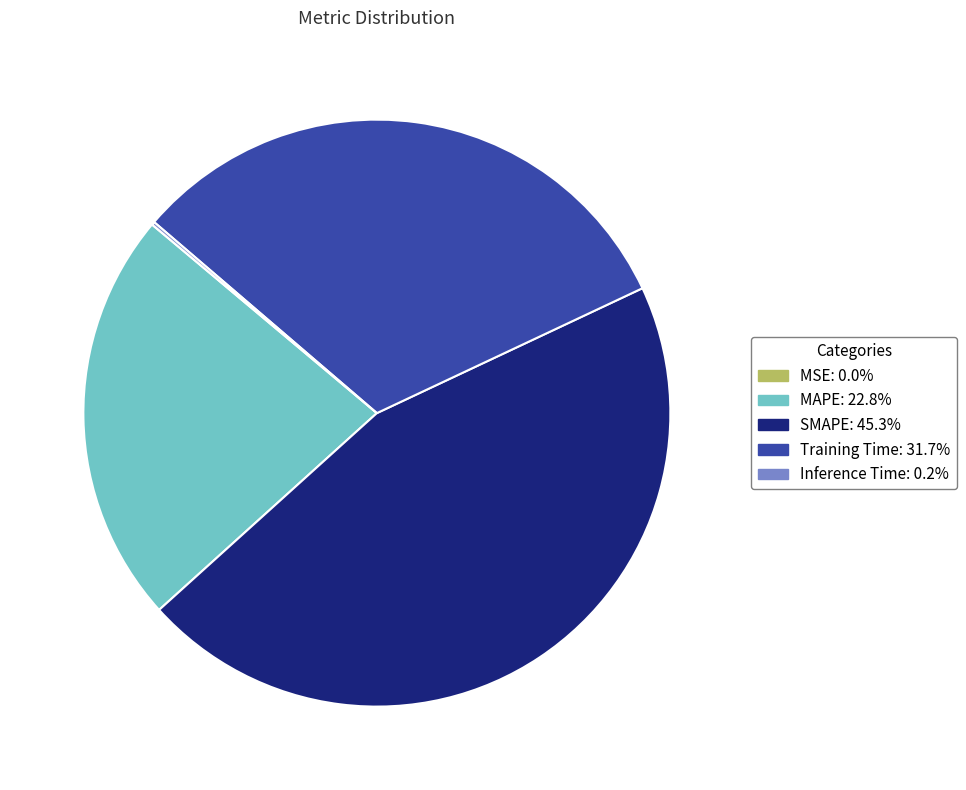

Does MAPE represent more than half of the total?

No